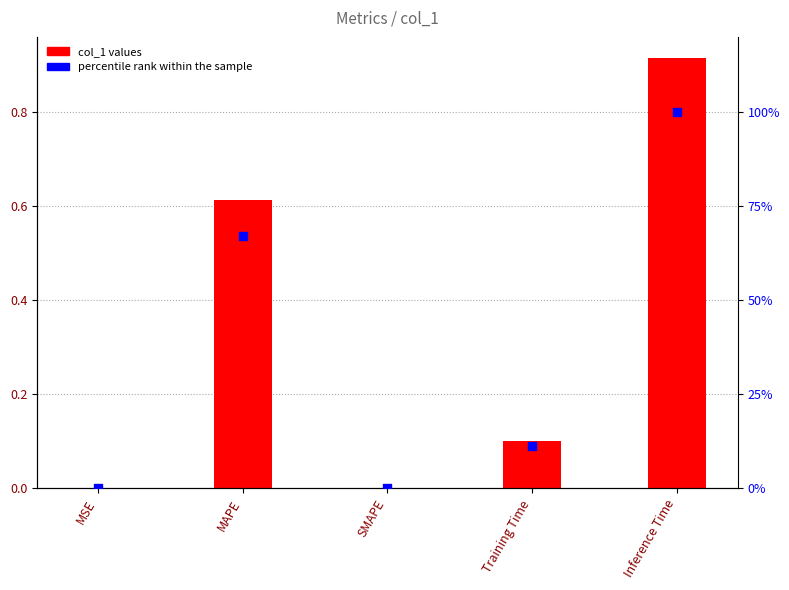

Is the value of col_1 at Inference Time greater than the value of percentile rank within the sample at SMAPE?

Yes